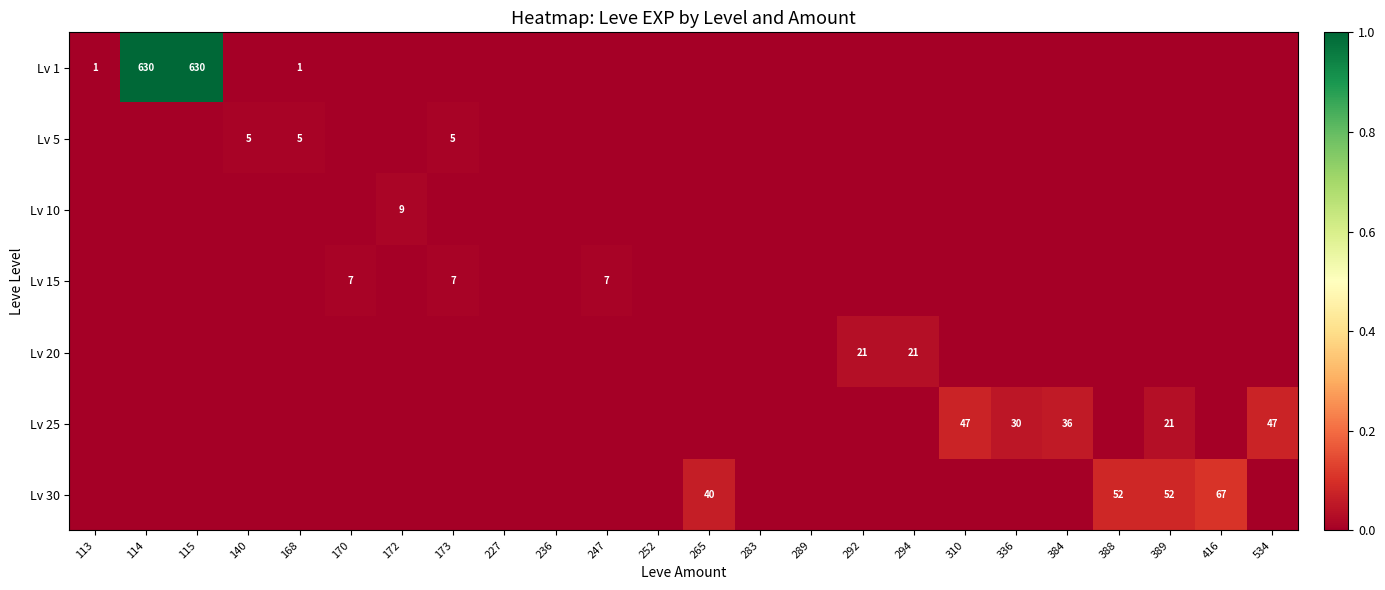

At which category is the sum across all series the highest?

114